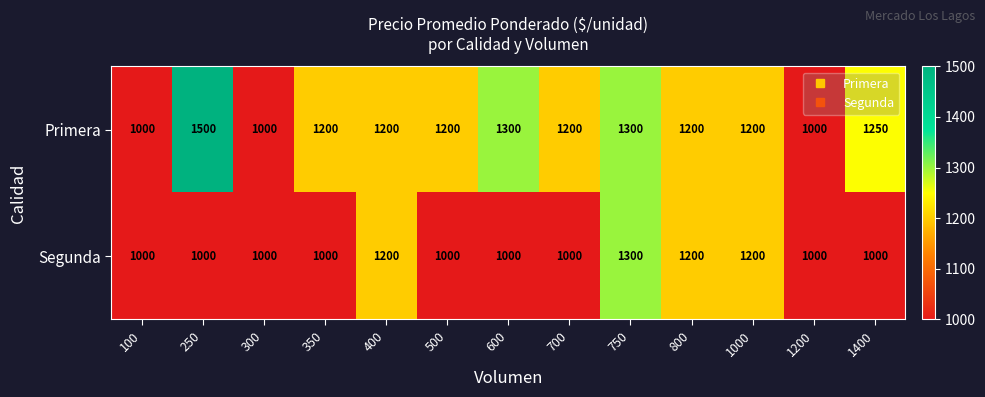

The value of Segunda at 700 is 1481. True or false?

False